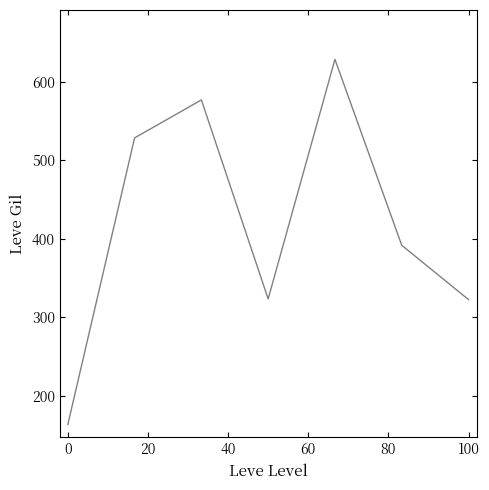

What is the maximum value shown in the chart?

628.3